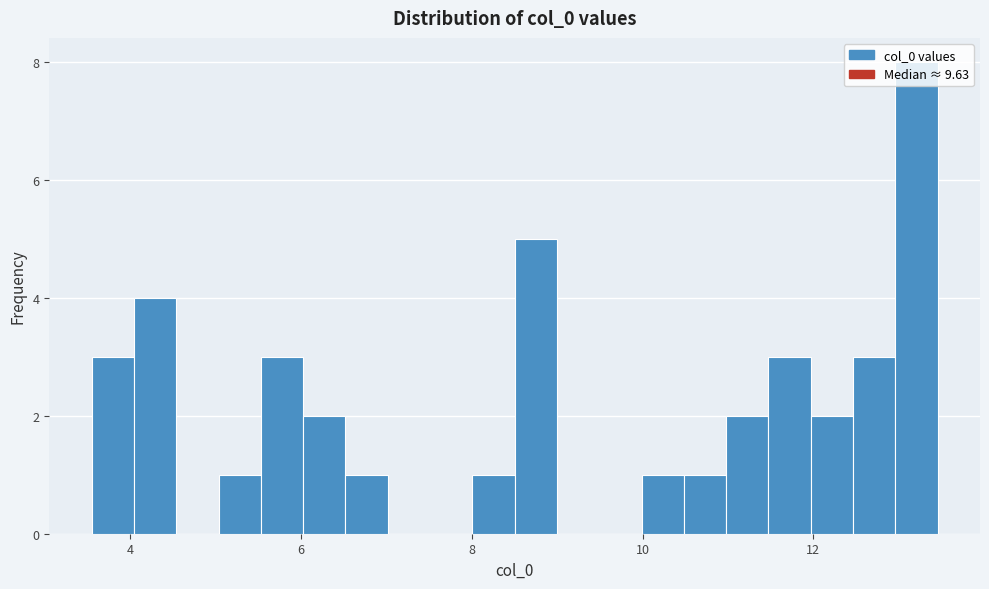

Around what value on the x-axis is the tallest bar? Give the approximate position of its centre, as read against the axis.

13.2